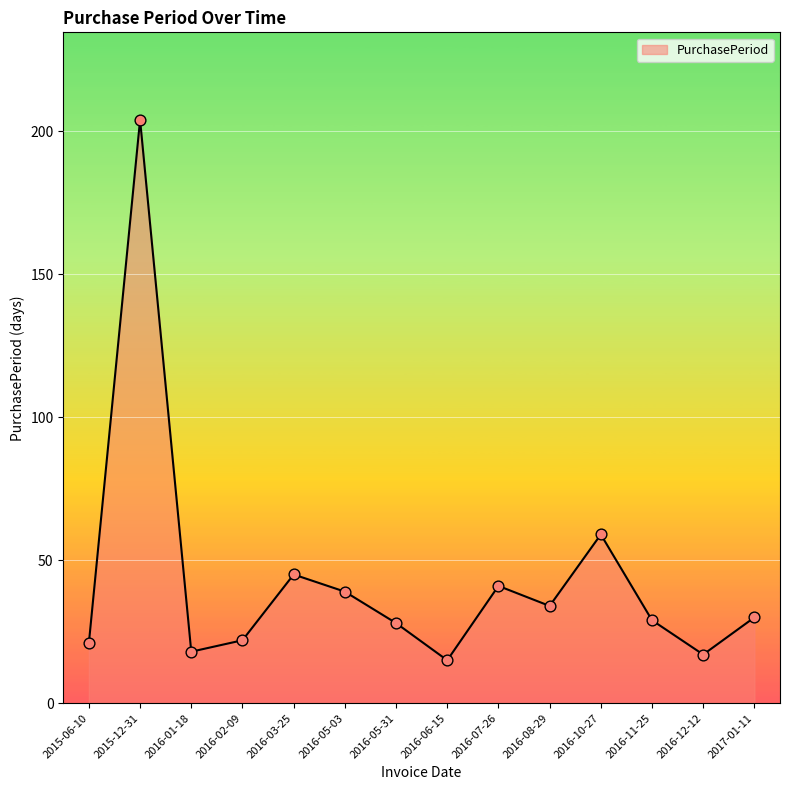

What is the ratio of the value at 2016-05-03 to the value at 2016-10-27?

0.7